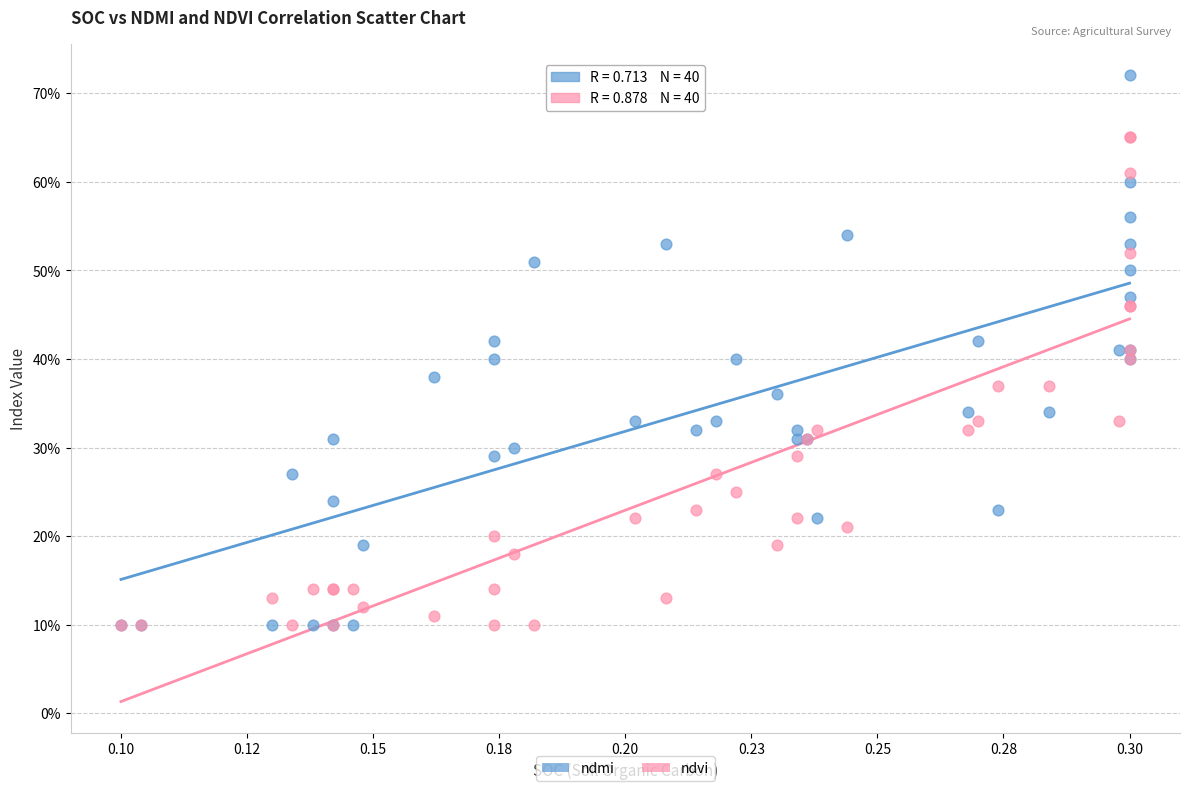

What are all the series names shown in the legend?

ndmi, ndvi